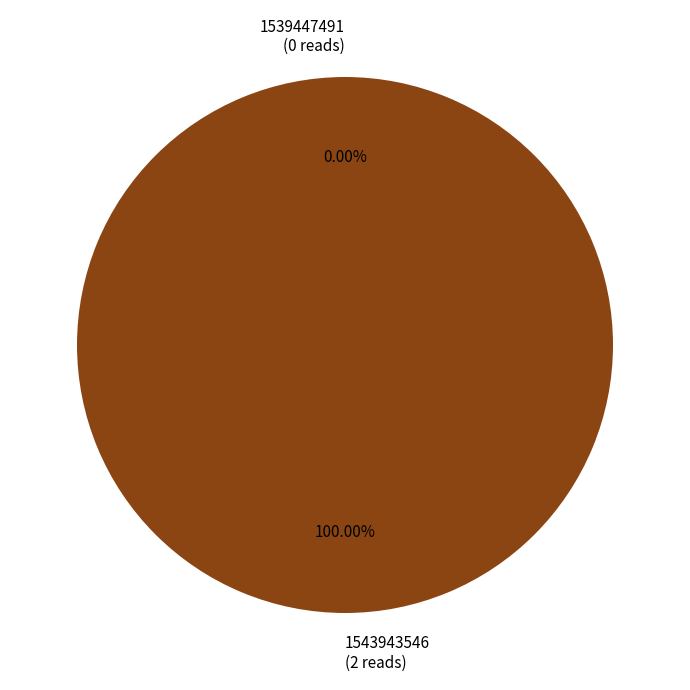

How many slices are in this pie chart?

2